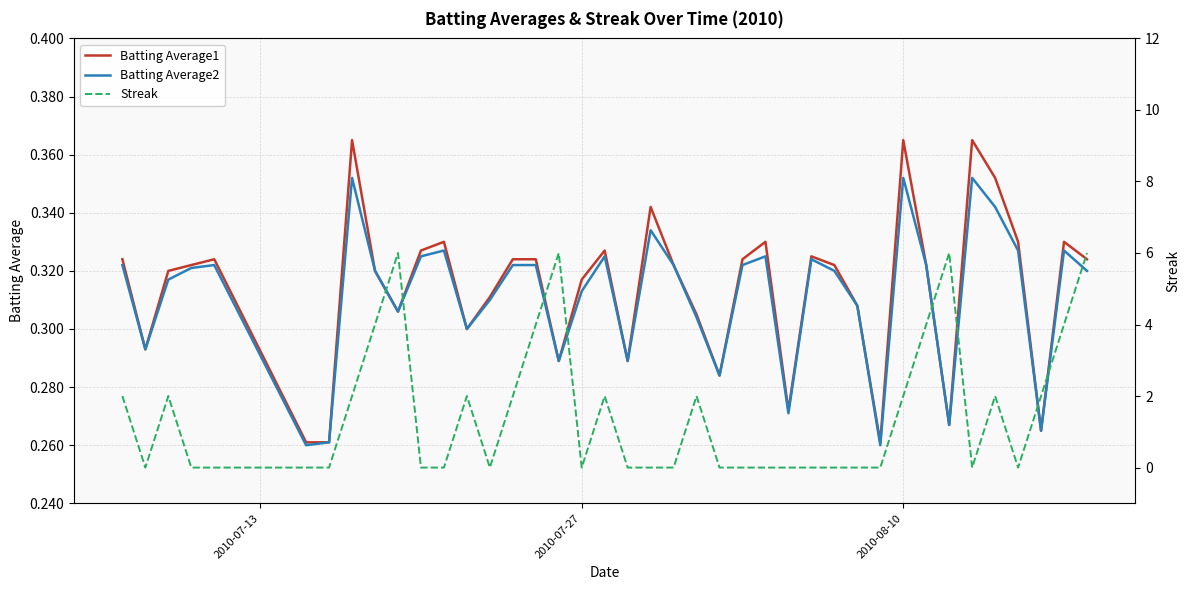

What is the greatest value displayed?

6.0